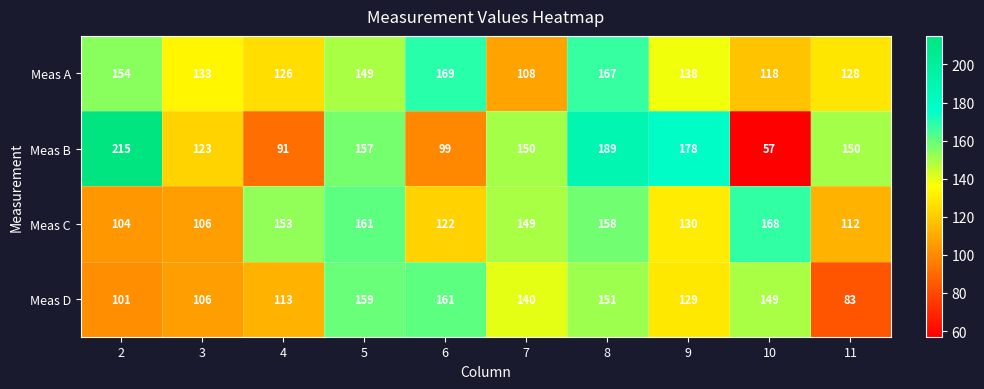

Which series has the widest spread of values?

Meas B